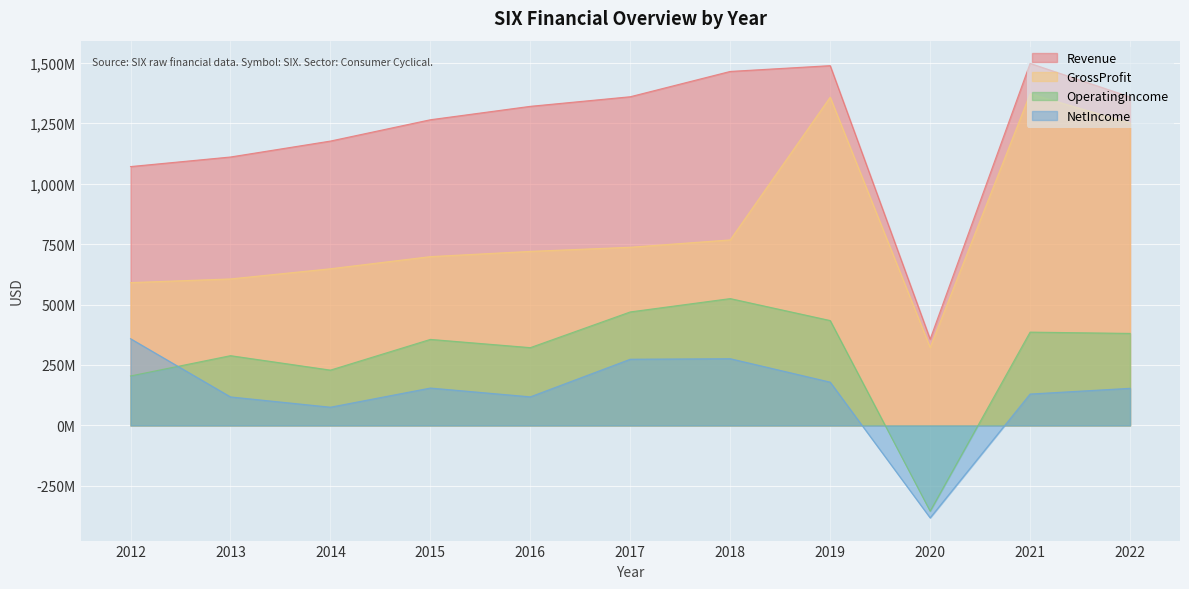

List the series in order of their peak value, lowest first.

NetIncome, OperatingIncome, GrossProfit, Revenue